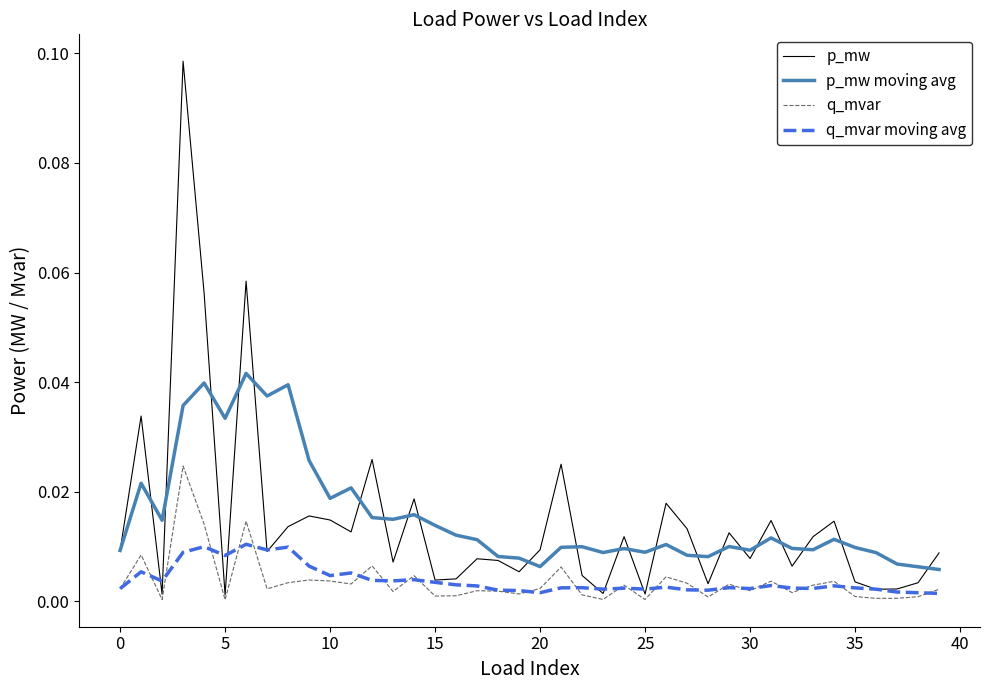

List the series in order of their peak value, lowest first.

q_mvar moving avg, q_mvar, p_mw moving avg, p_mw